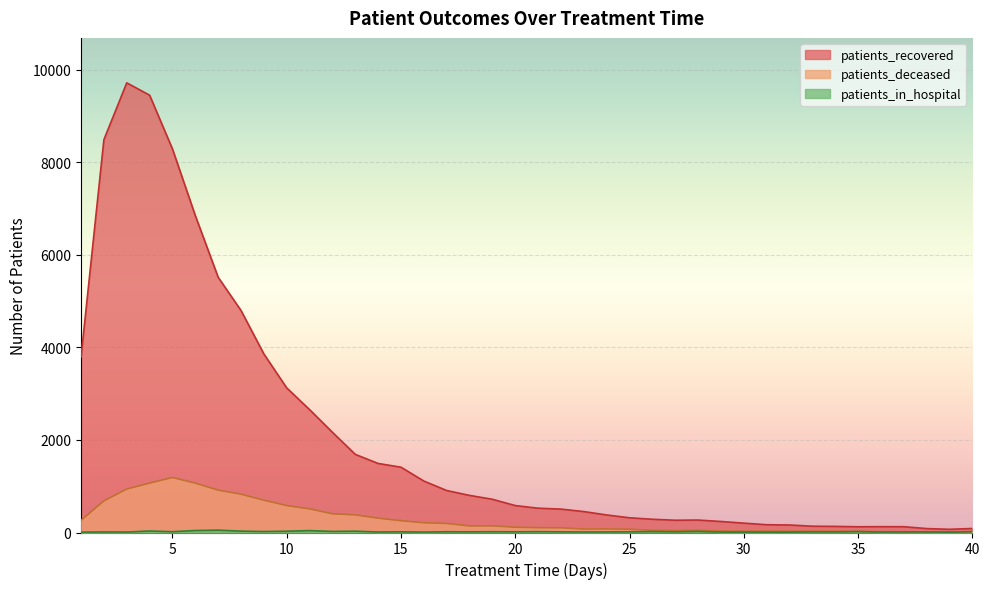

True or false: patients_deceased and patients_recovered intersect in this chart.

False